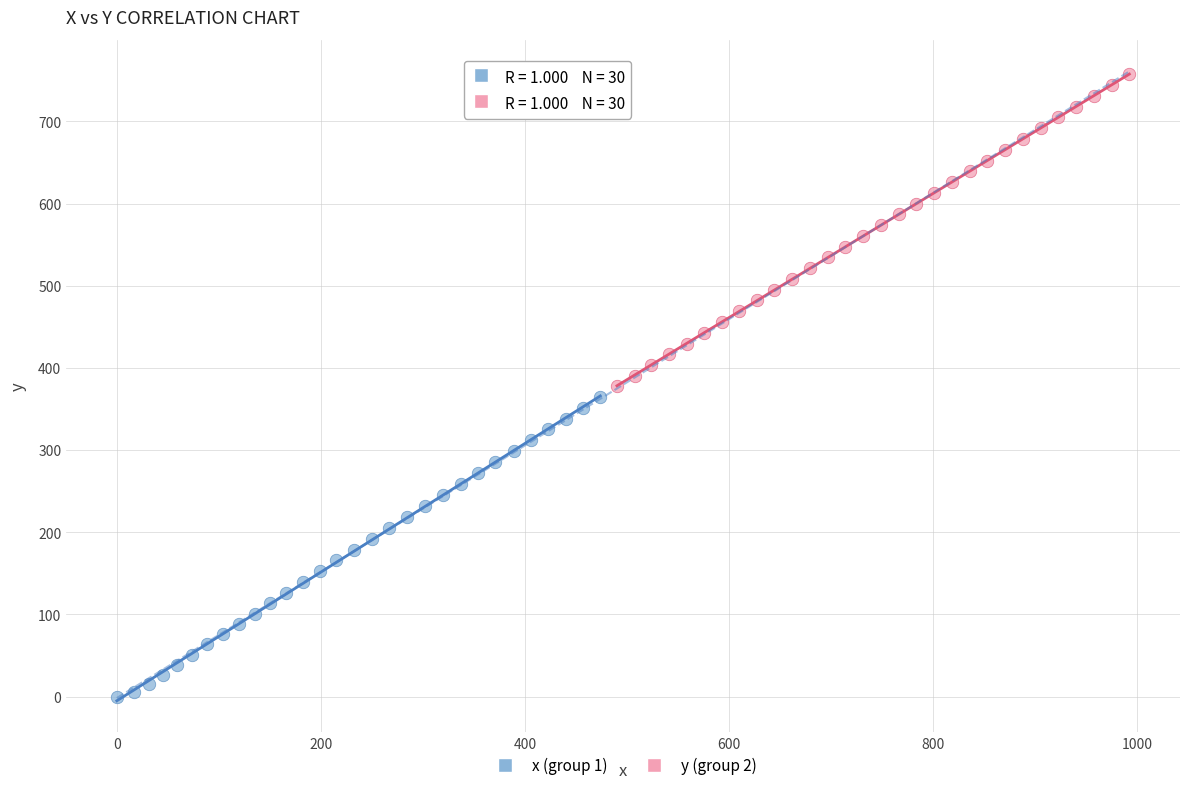

Which series has the largest Y range (max minus min)?

y (group 2)